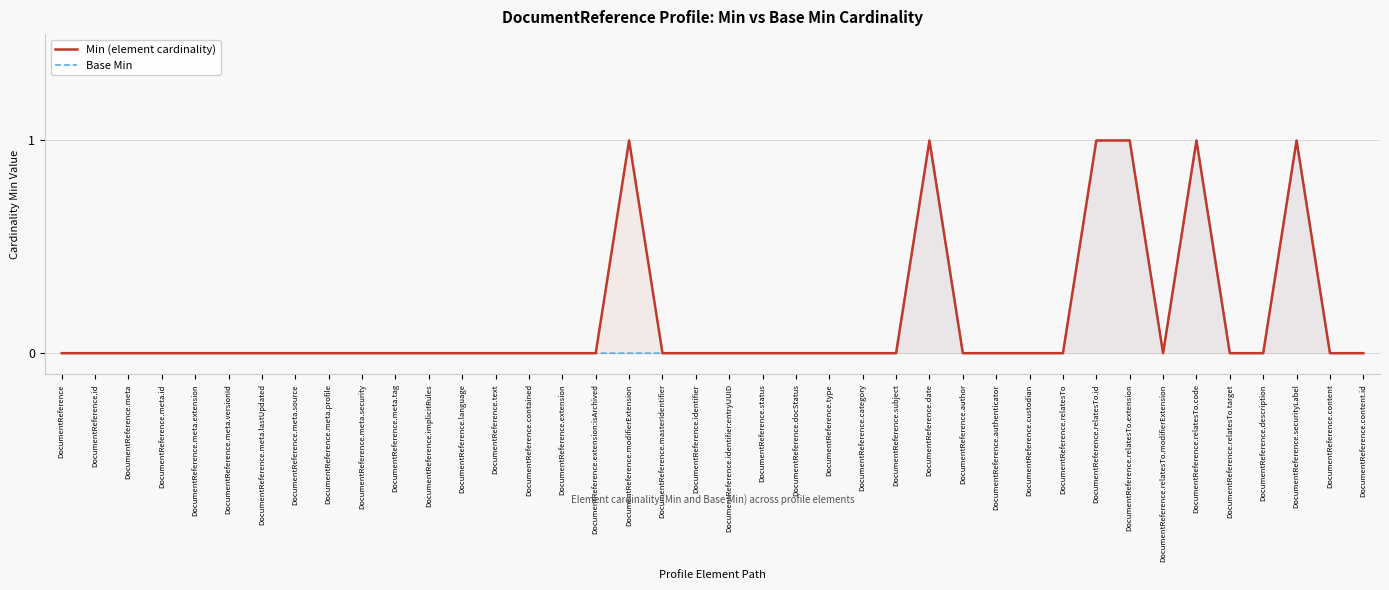

What position from the left is DocumentReference.implicitRules?

12